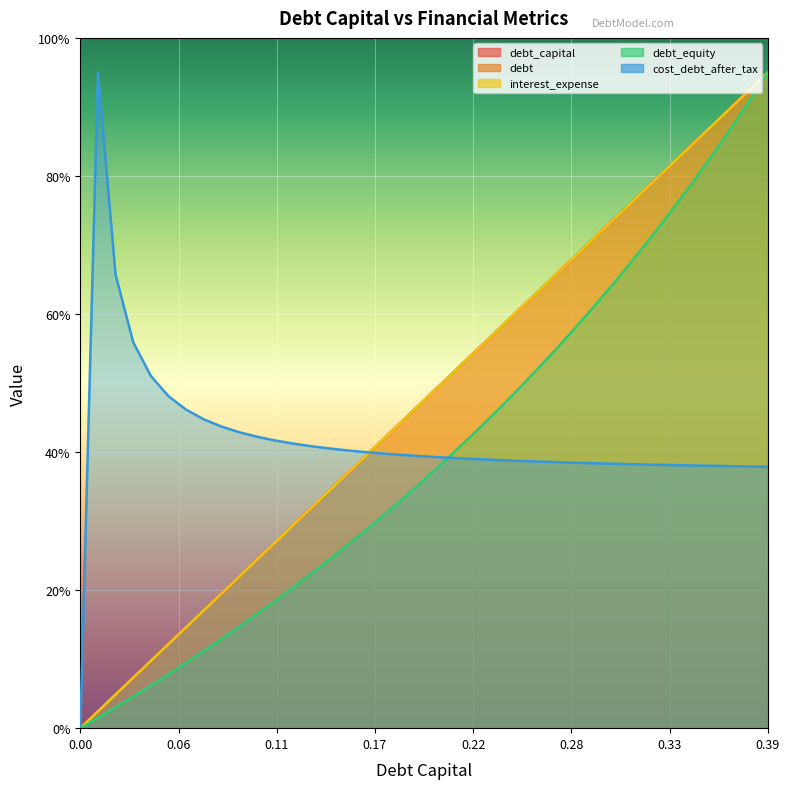

True or false: debt_equity has more than 1 points higher than both neighbors.

False